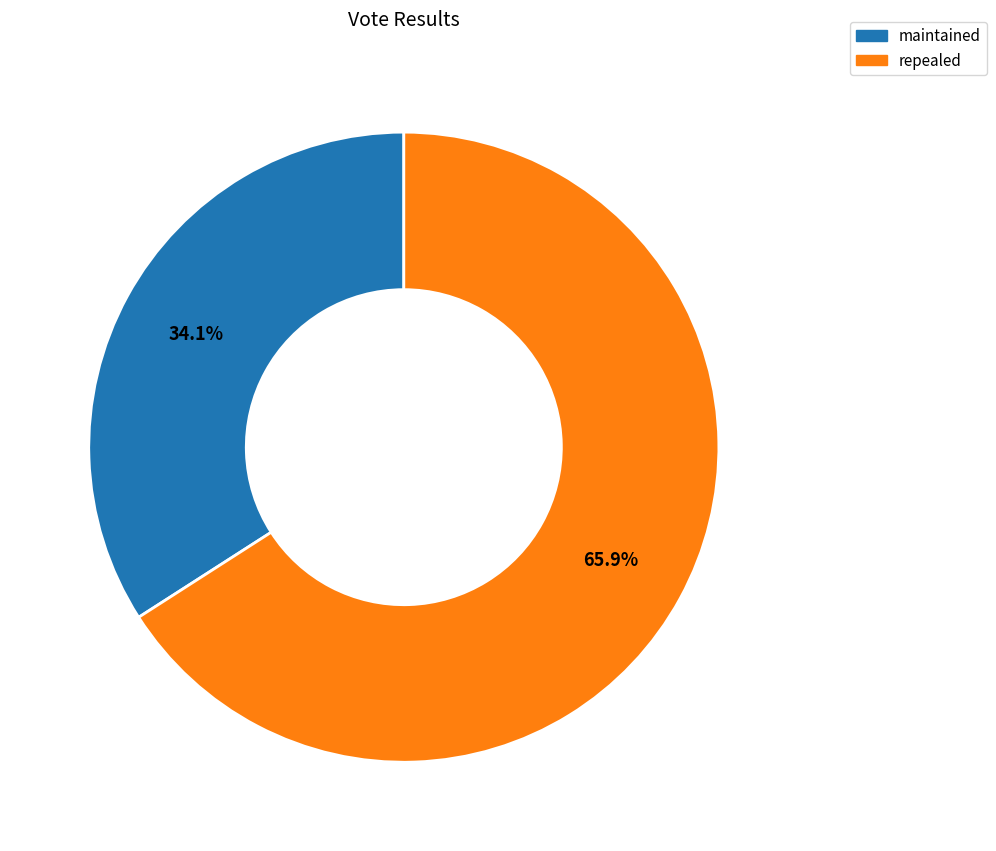

What percentage do repealed and maintained together represent?

100.0%